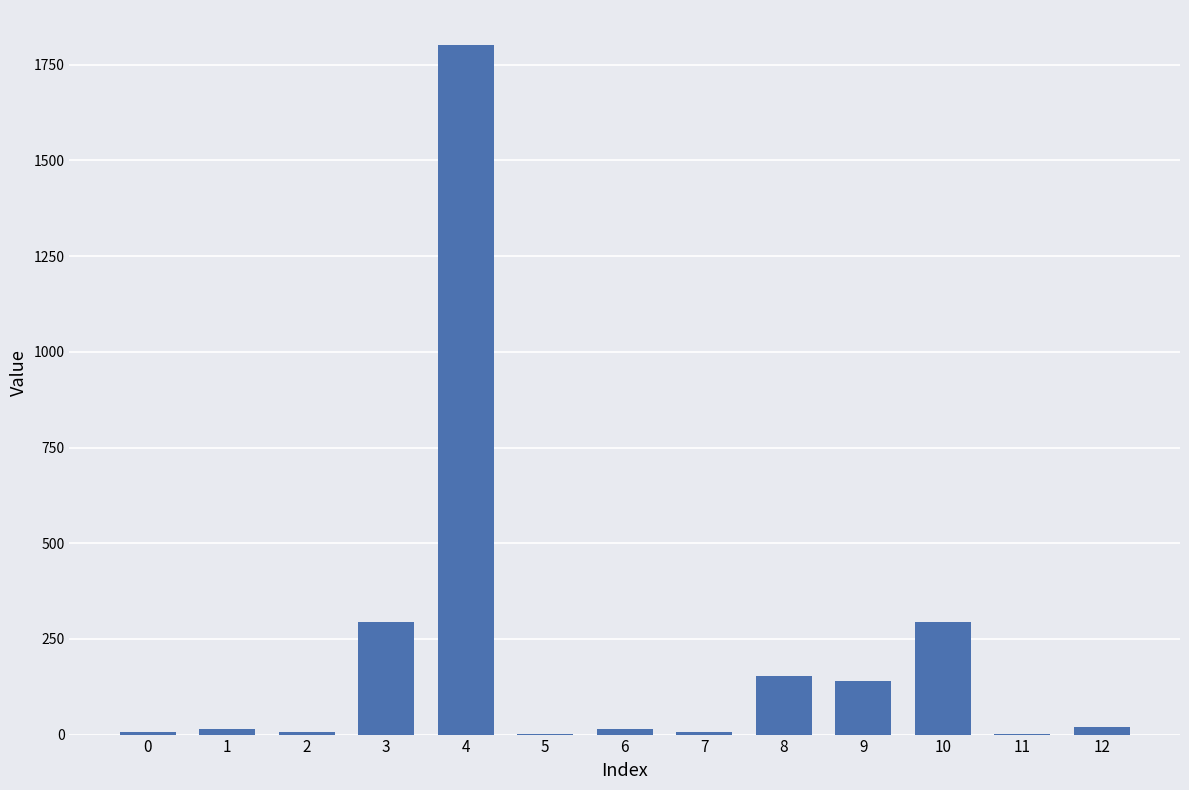

What is the greatest value displayed?

1803.0